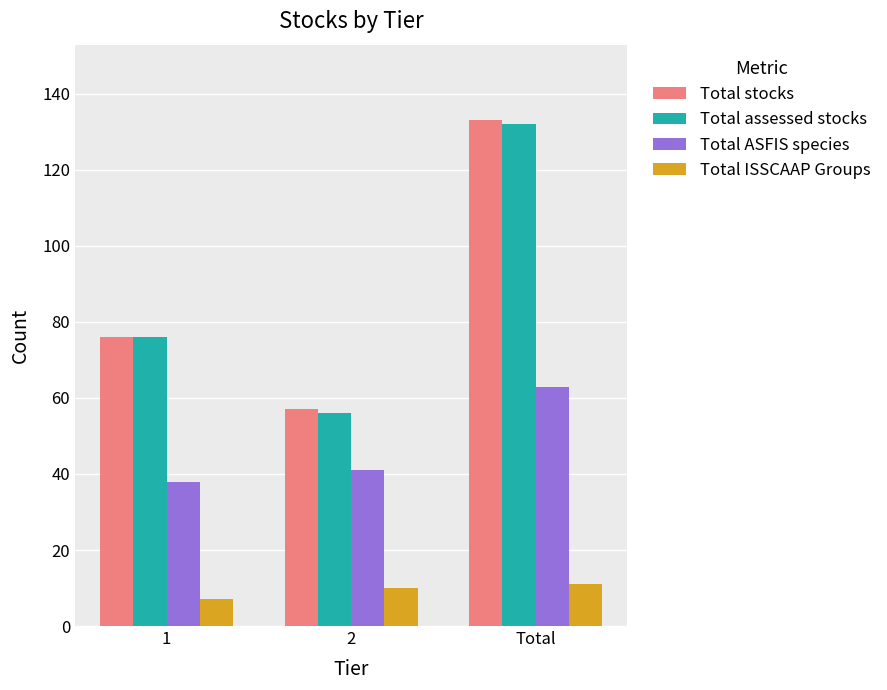

Is the value of Total assessed stocks at 1 greater than the value of Total ASFIS species at Total?

Yes